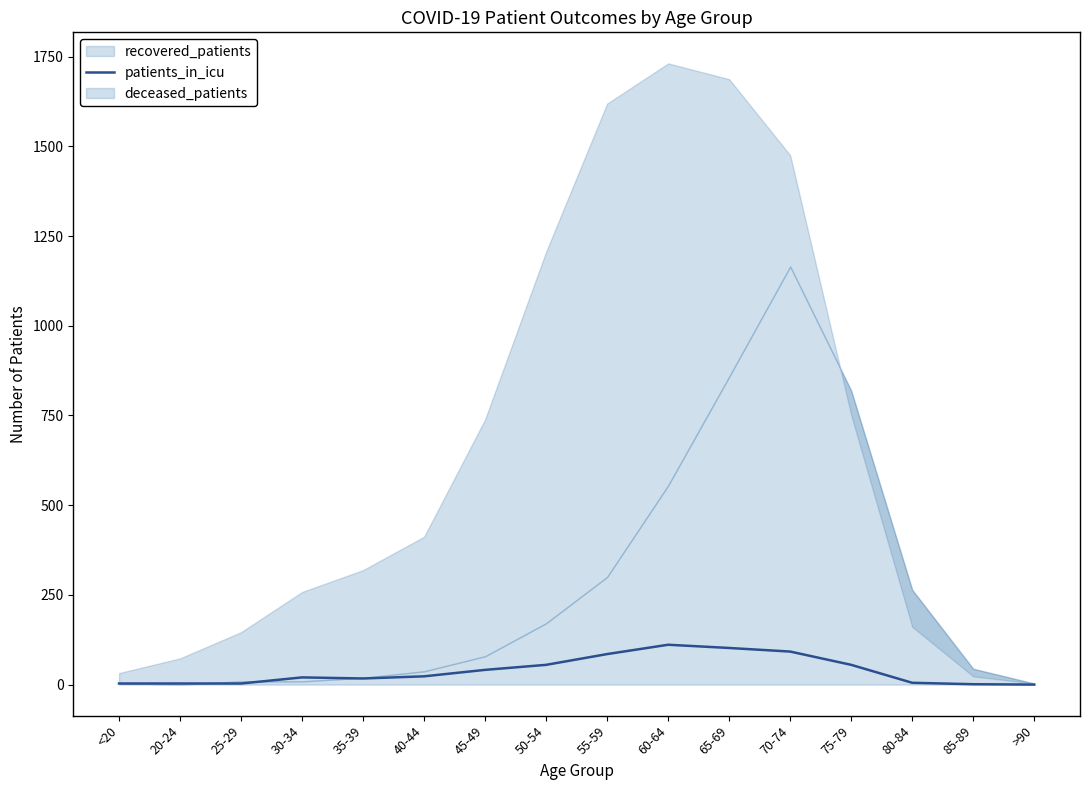

Is it true that patients_in_icu equals 102 at 65-69?

True